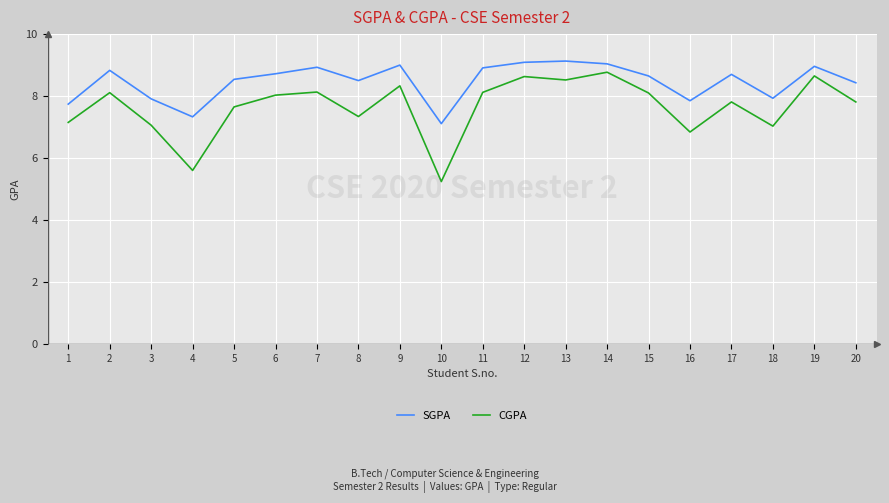

What is the spread (max minus min) of values at 8?

1.2